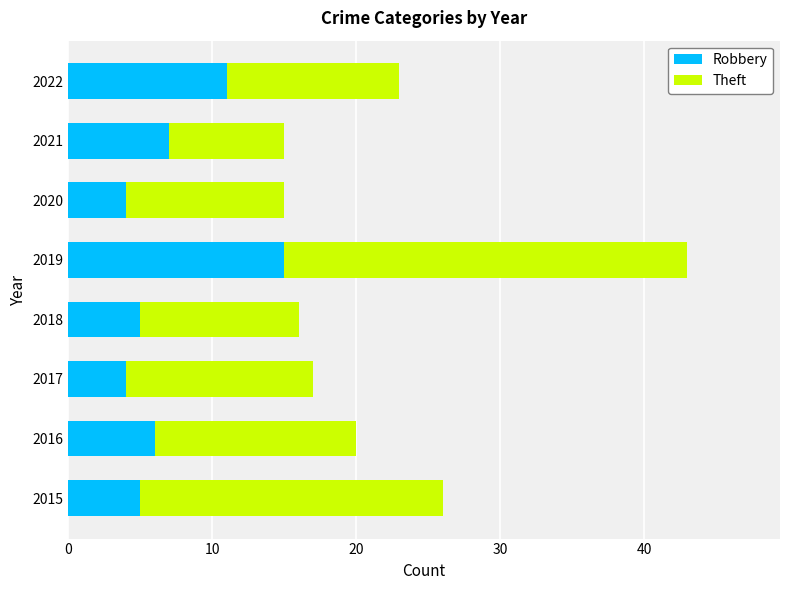

At which category is the sum across all series the highest?

2019